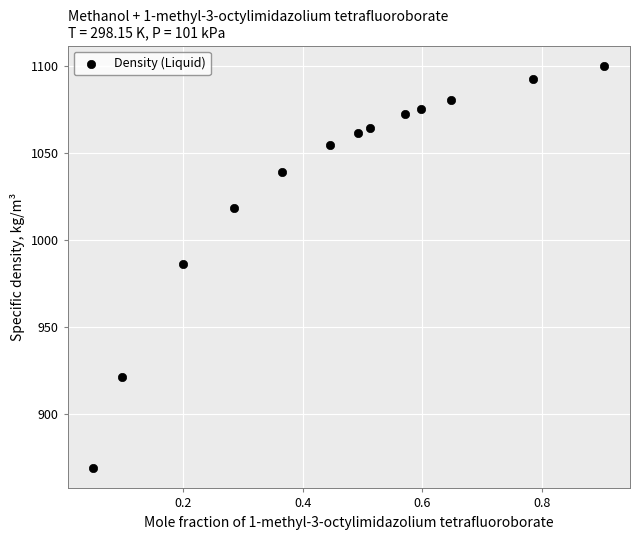

What is the range of X values (max minus min)?

0.9